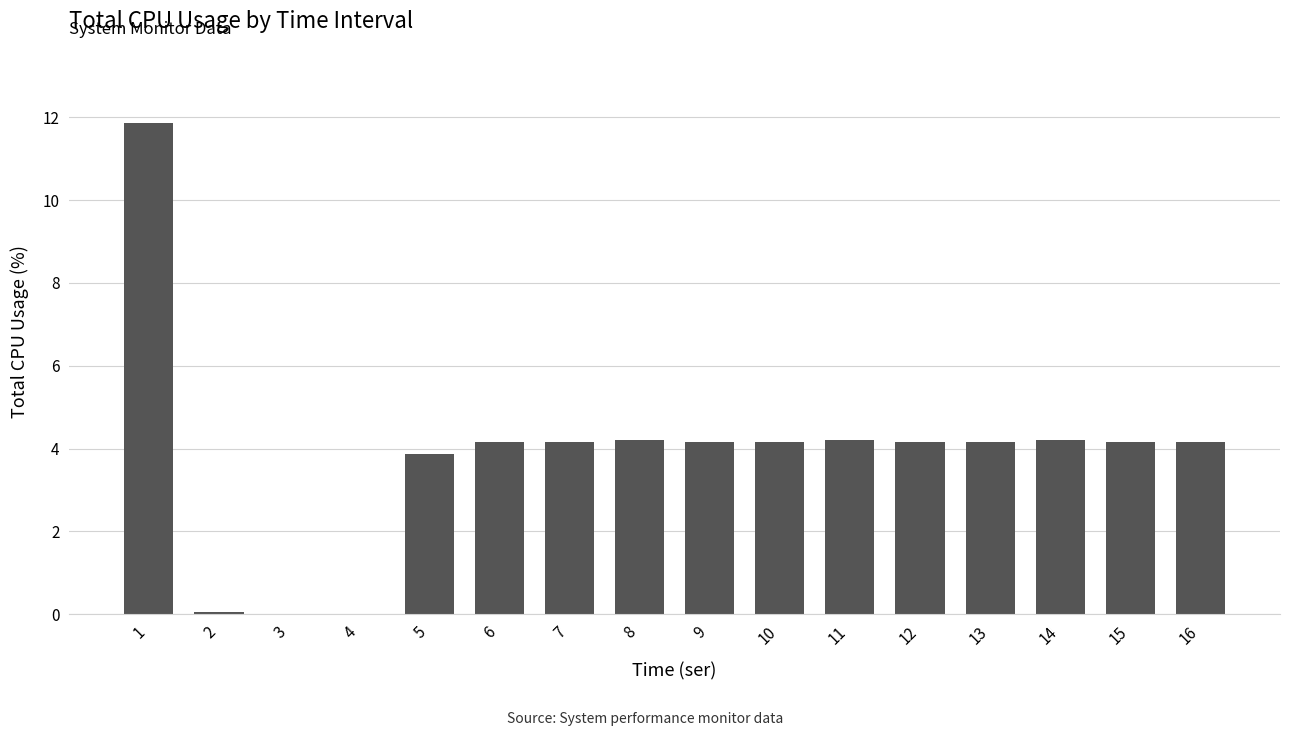

What is the maximum value shown in the chart?

11.9